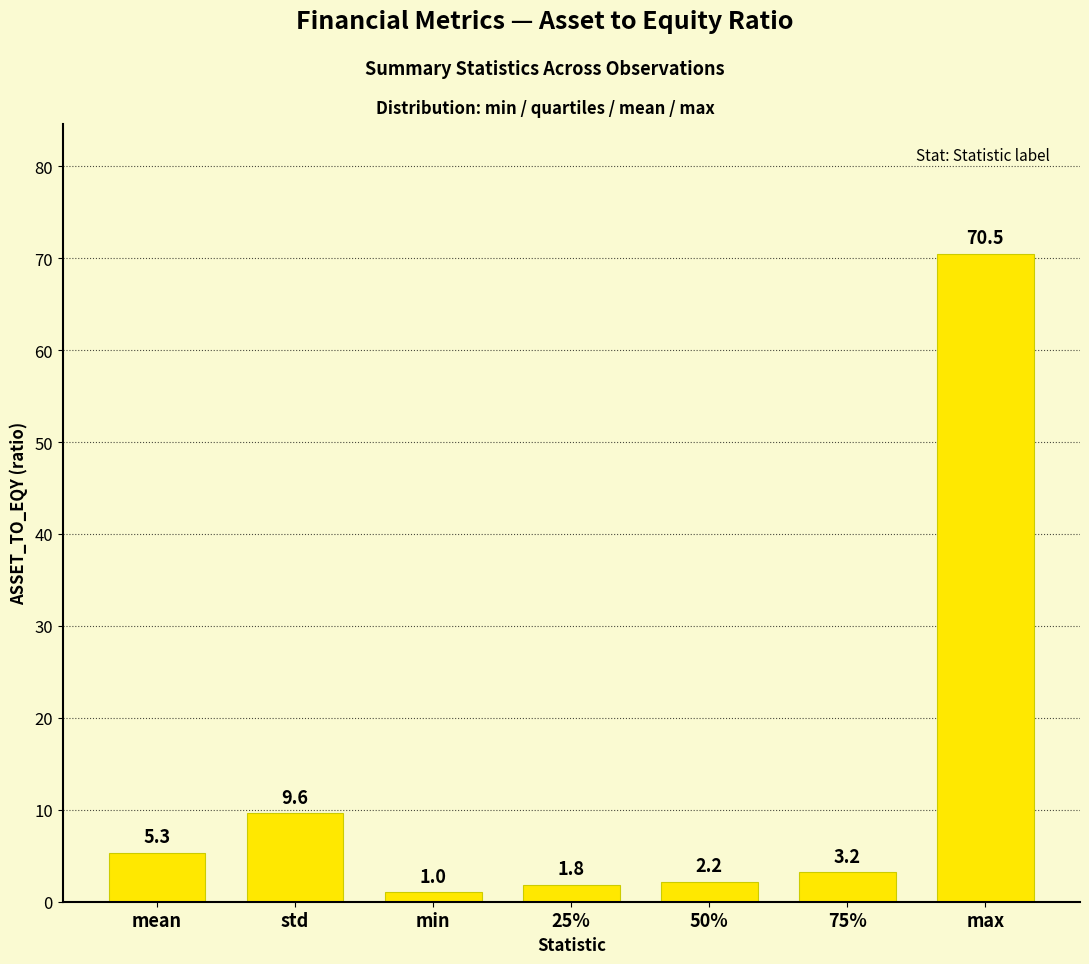

What is the value of the 2nd bar from the left?

9.6